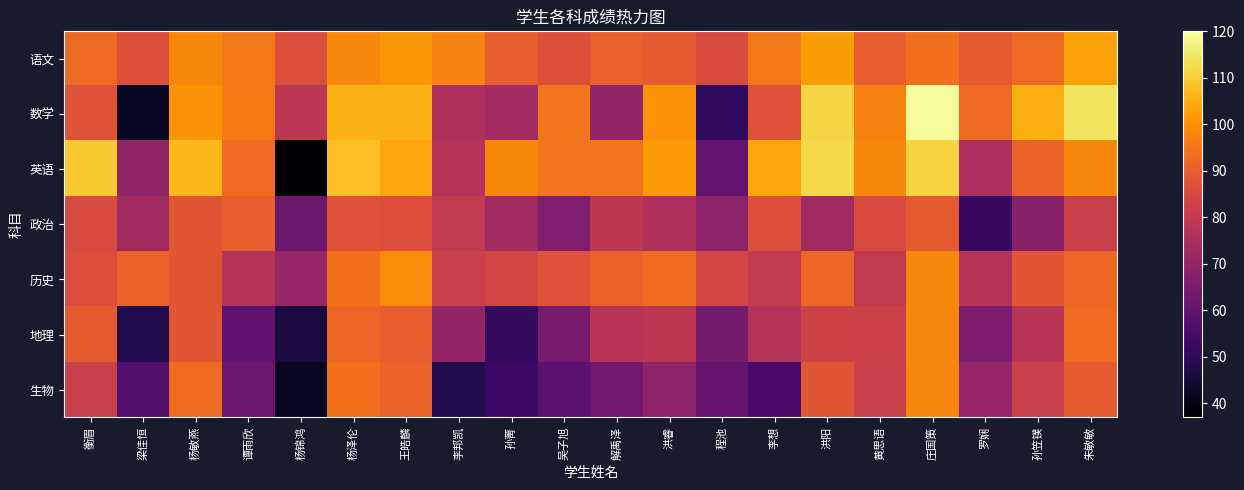

Which series changed the most between 李想 and 黄思语?

生物